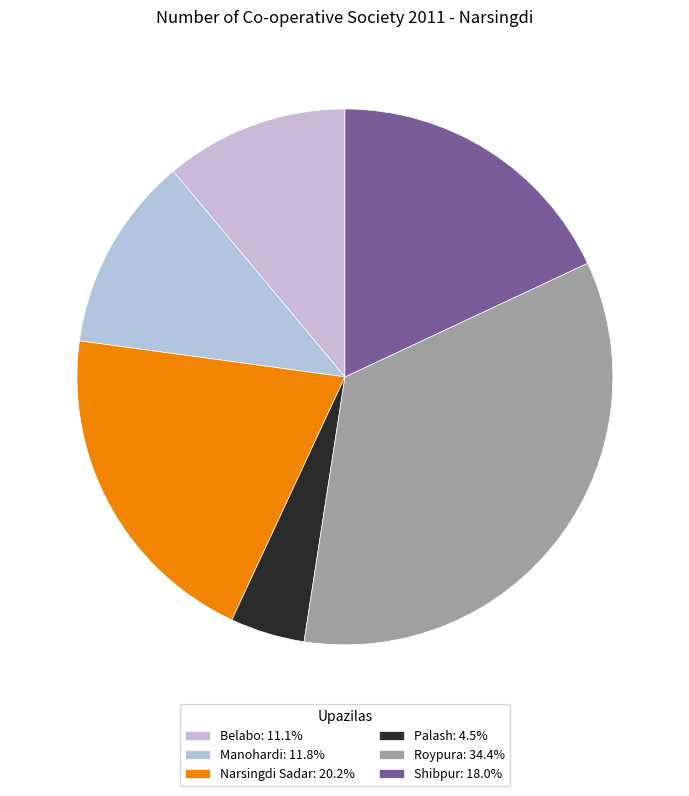

How many slices are in this pie chart?

6